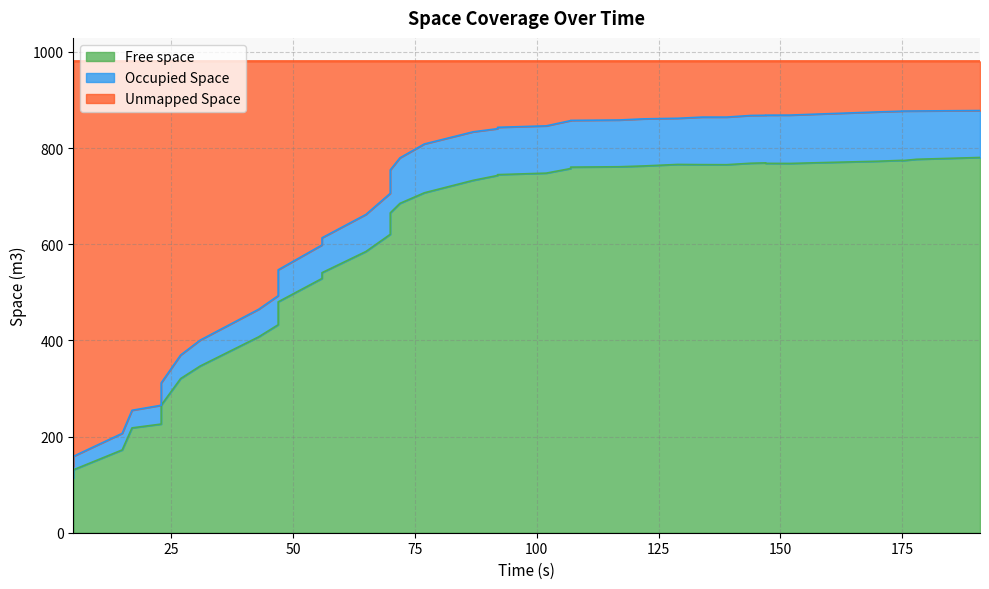

Is the value of Free space at 15 greater than the value of Occupied Space at 25?

Yes